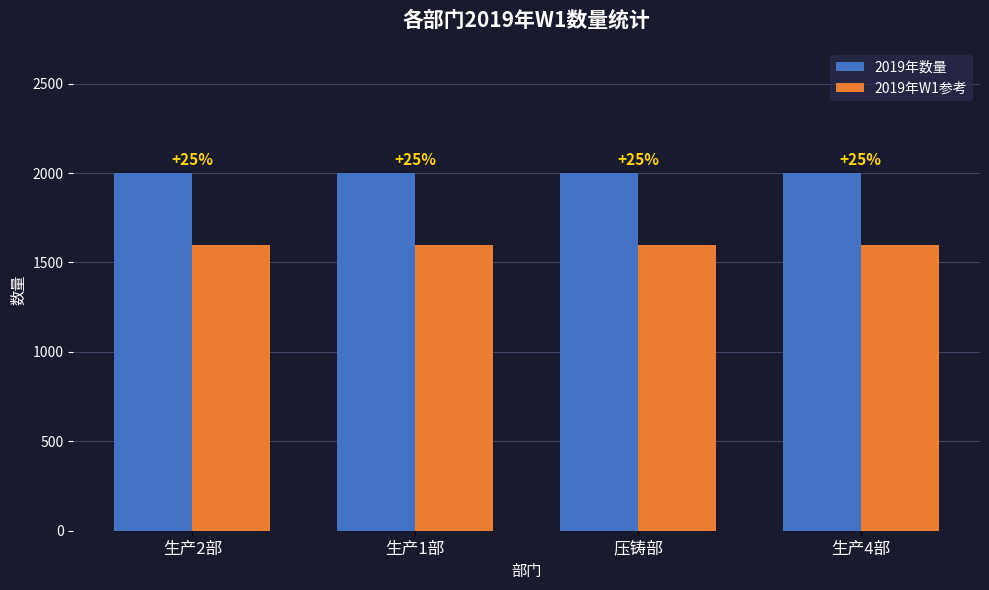

What are all the series names shown in the legend?

2019年数量, 2019年W1参考